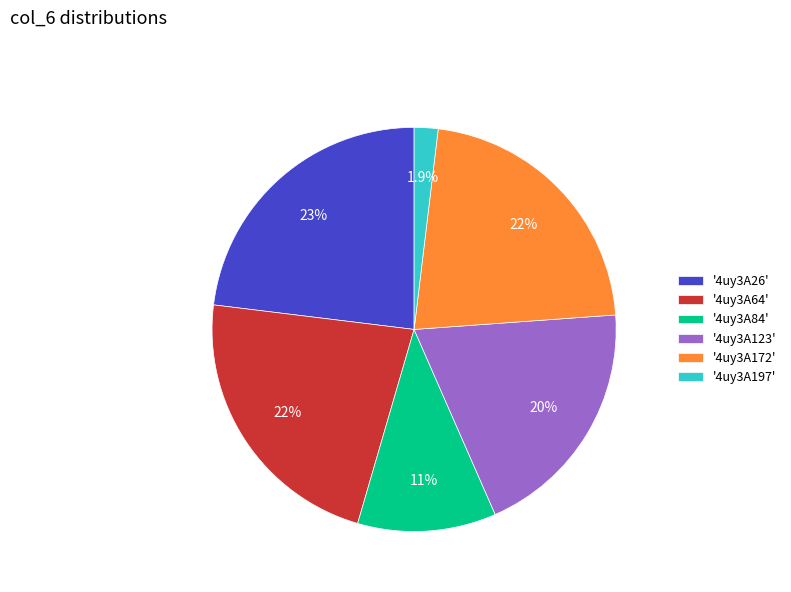

Which slice is the smallest?

'4uy3A197'